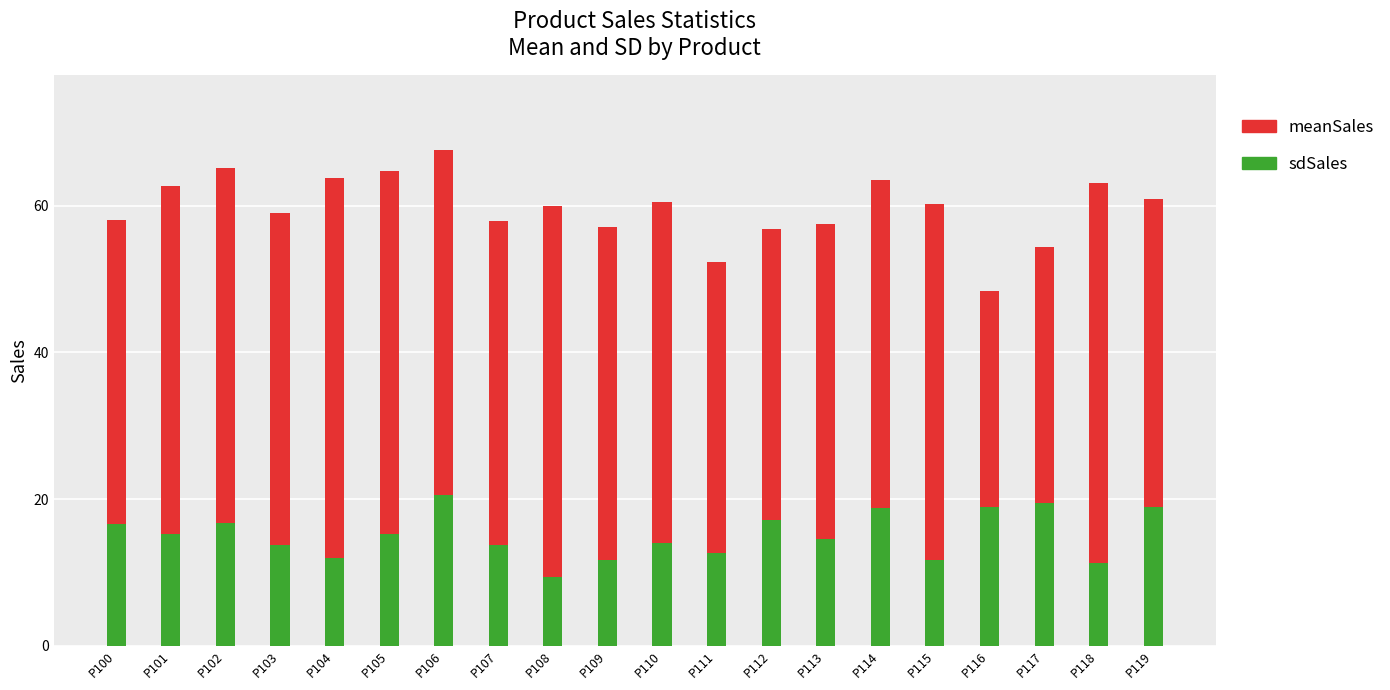

How many data points in sdSales are less than 15?

10